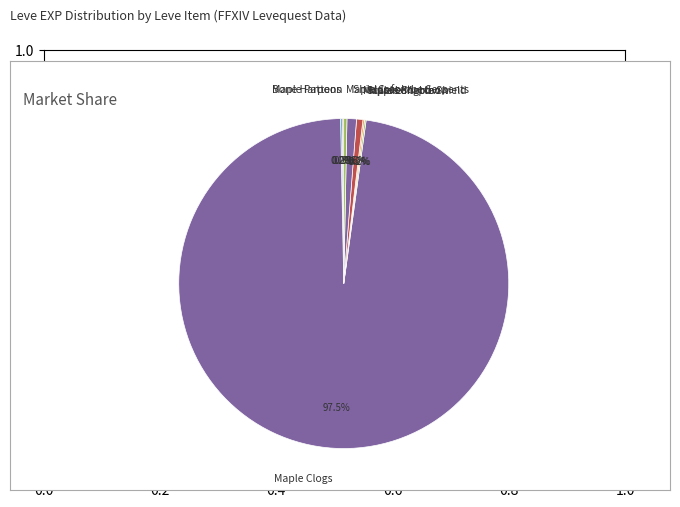

Is there any slice that represents more than half of the pie?

Yes